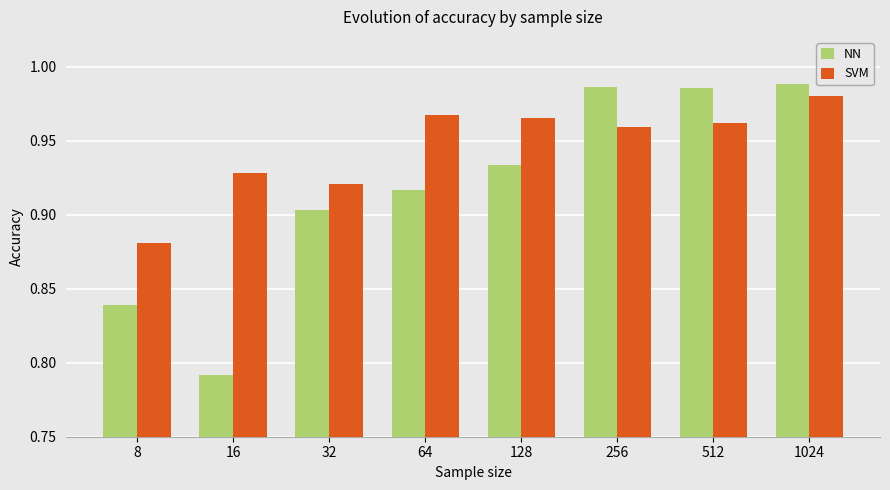

Are the bars grouped side by side (vs. stacked)?

Yes